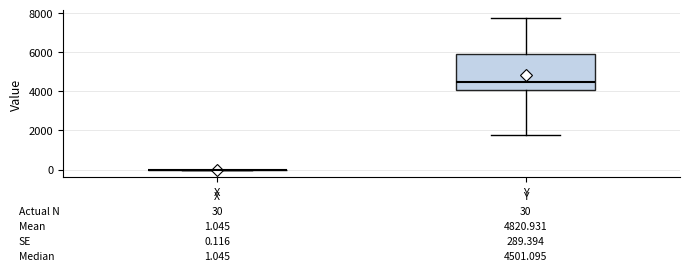

Which box is the tallest, from its lower edge to its upper edge?

Y